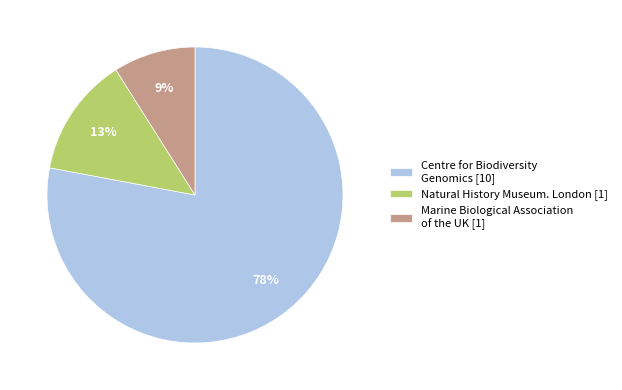

Does Natural History Museum. London [1] account for over 50% of the chart?

No